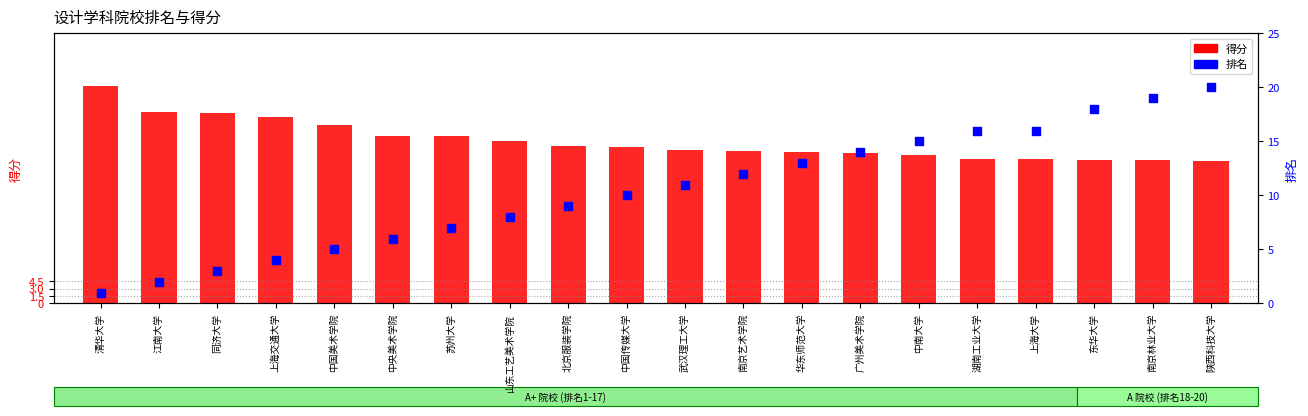

Which series has the largest Y range (max minus min)?

排名